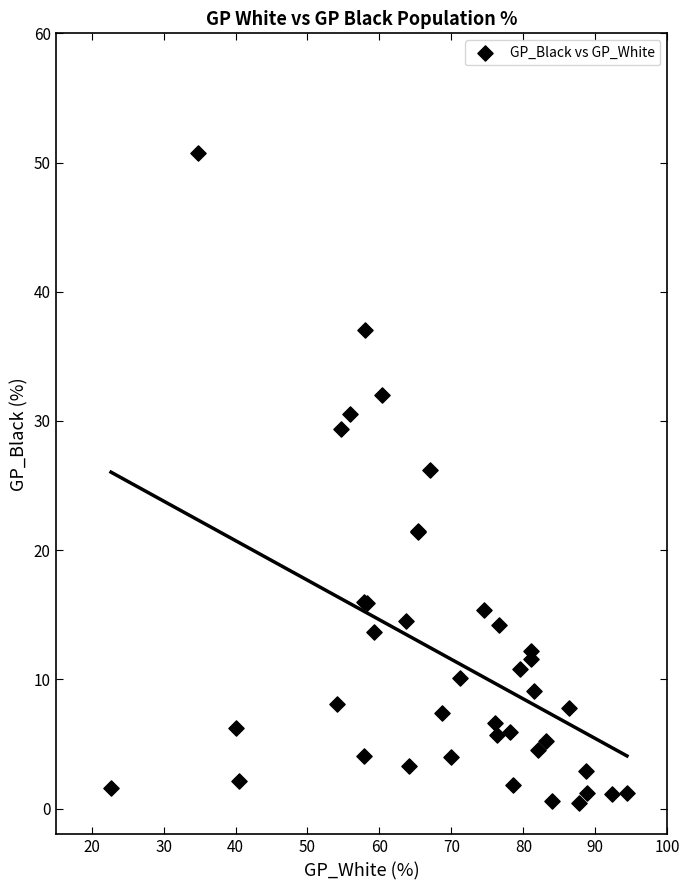

What Y value in the scatter plot is closest to 25?

26.2